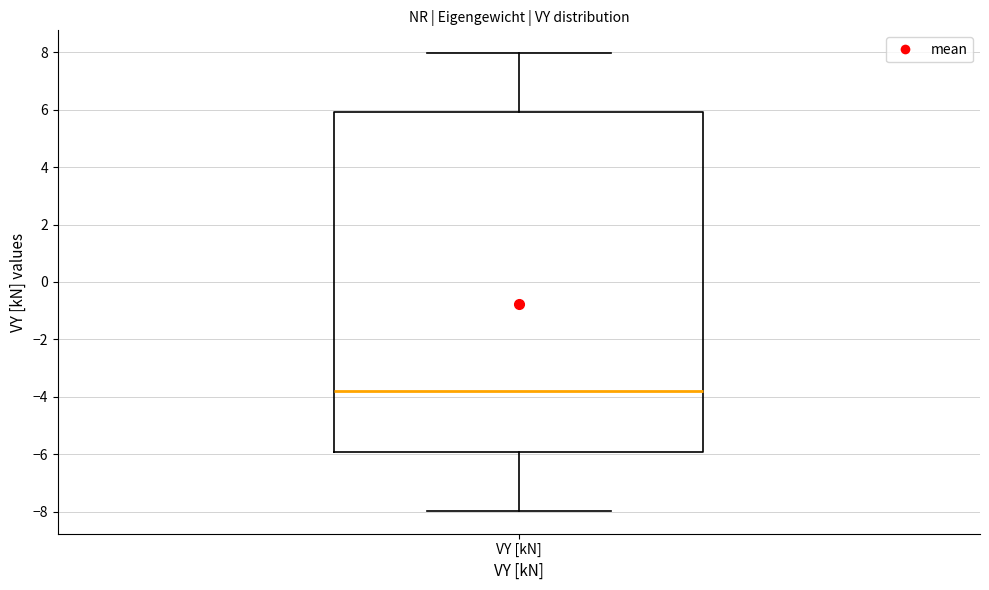

Read this box plot against the y-axis: the position of the median line, the range covered by the box, and the ends of both whiskers. The values are not printed on the chart, so give them approximately, as read against the axis.

median -3.8, box -6.0 to 6.0, whiskers -8.0 to 8.0